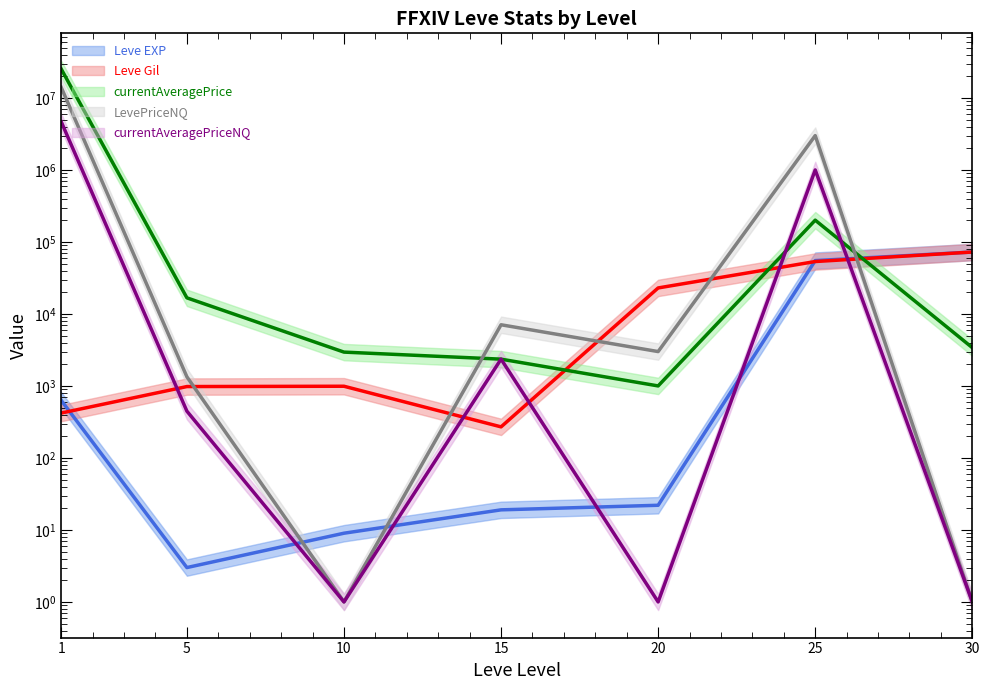

Which category has the lowest value across all series?

10